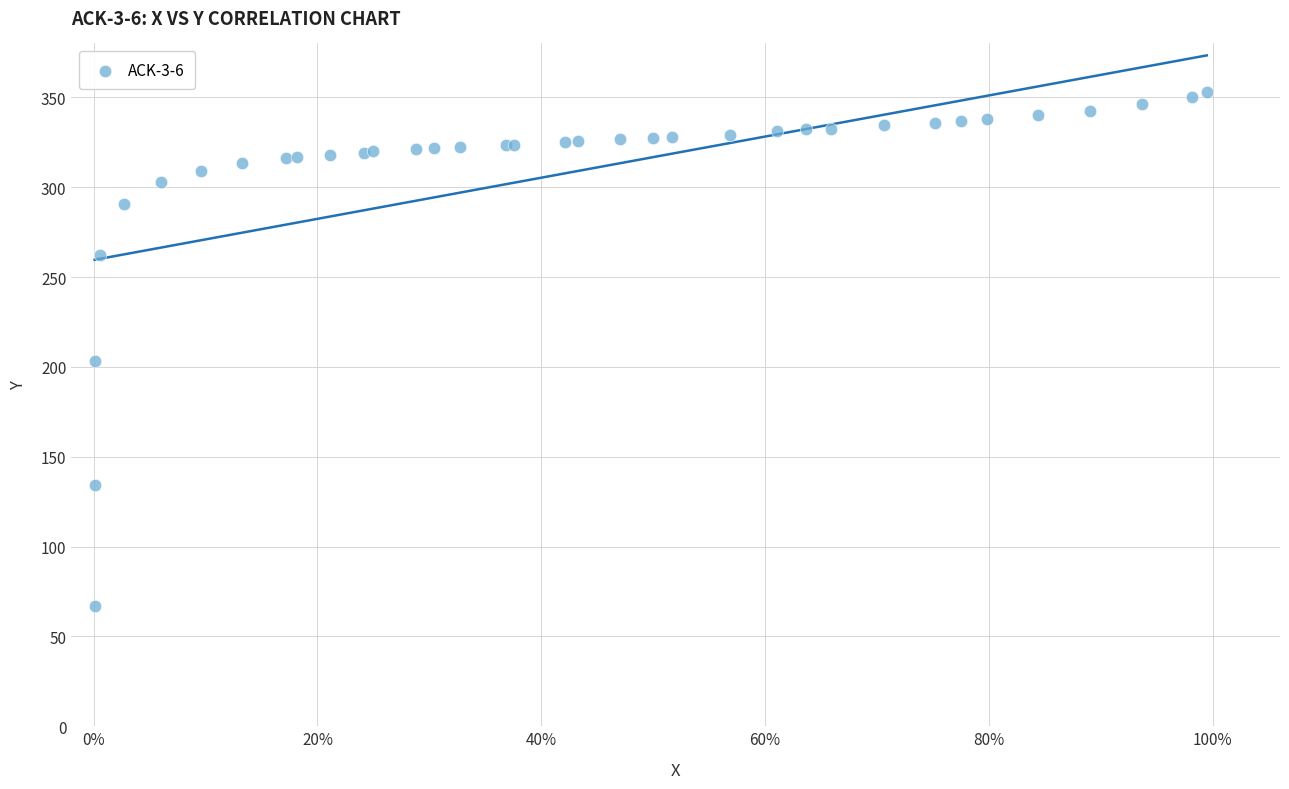

What Y value in the scatter plot is closest to 209?

203.0